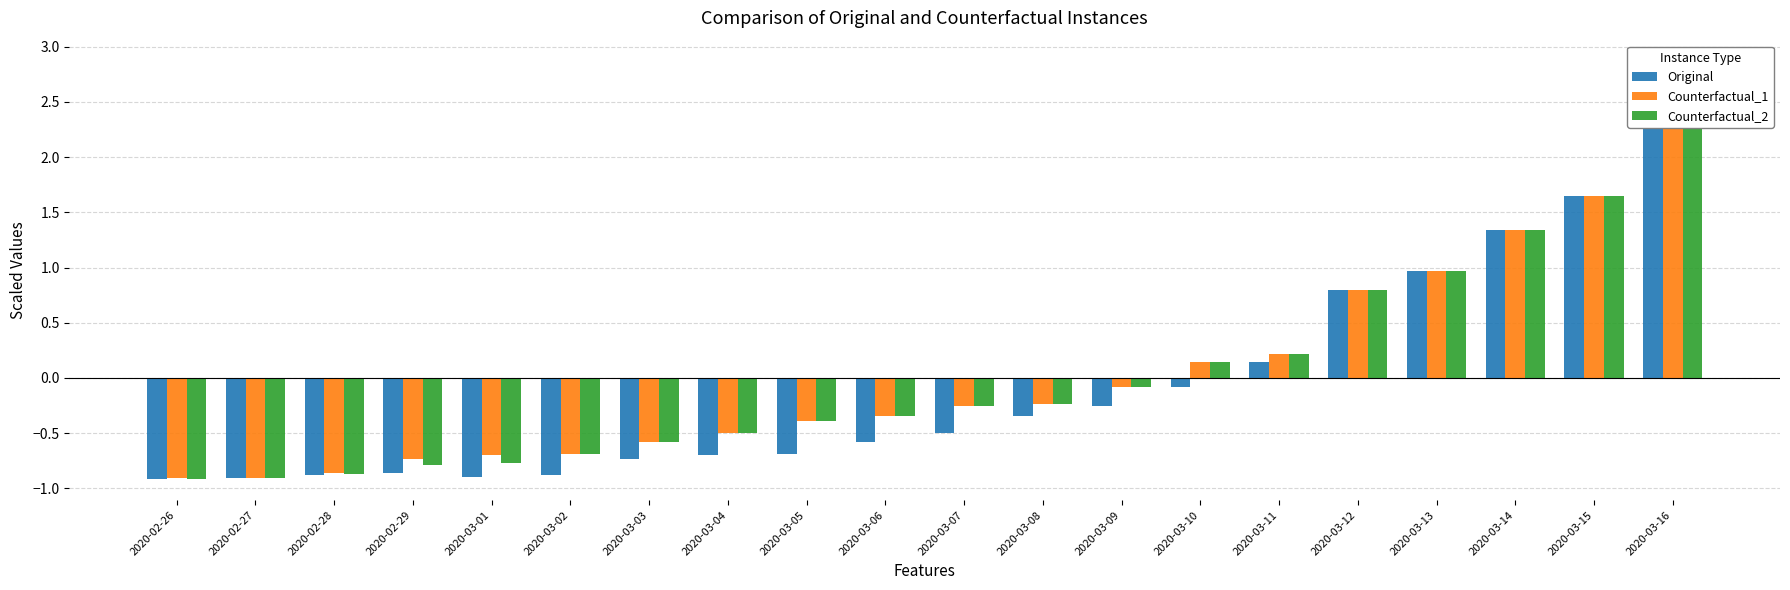

Is it true that Counterfactual_1 equals -0.1 at 2020-03-09?

True